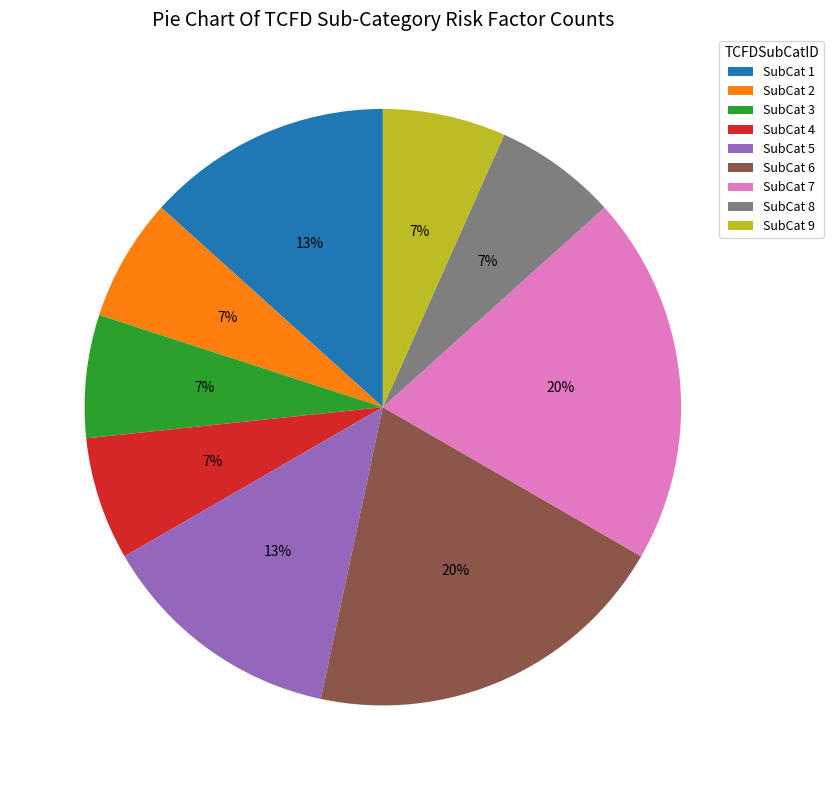

Is the sum of SubCat 7 and SubCat 1 greater than half?

No